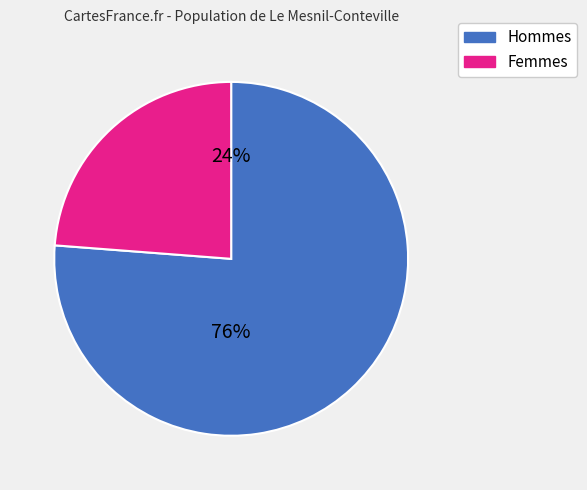

Does 13 represent more than half of the total?

No